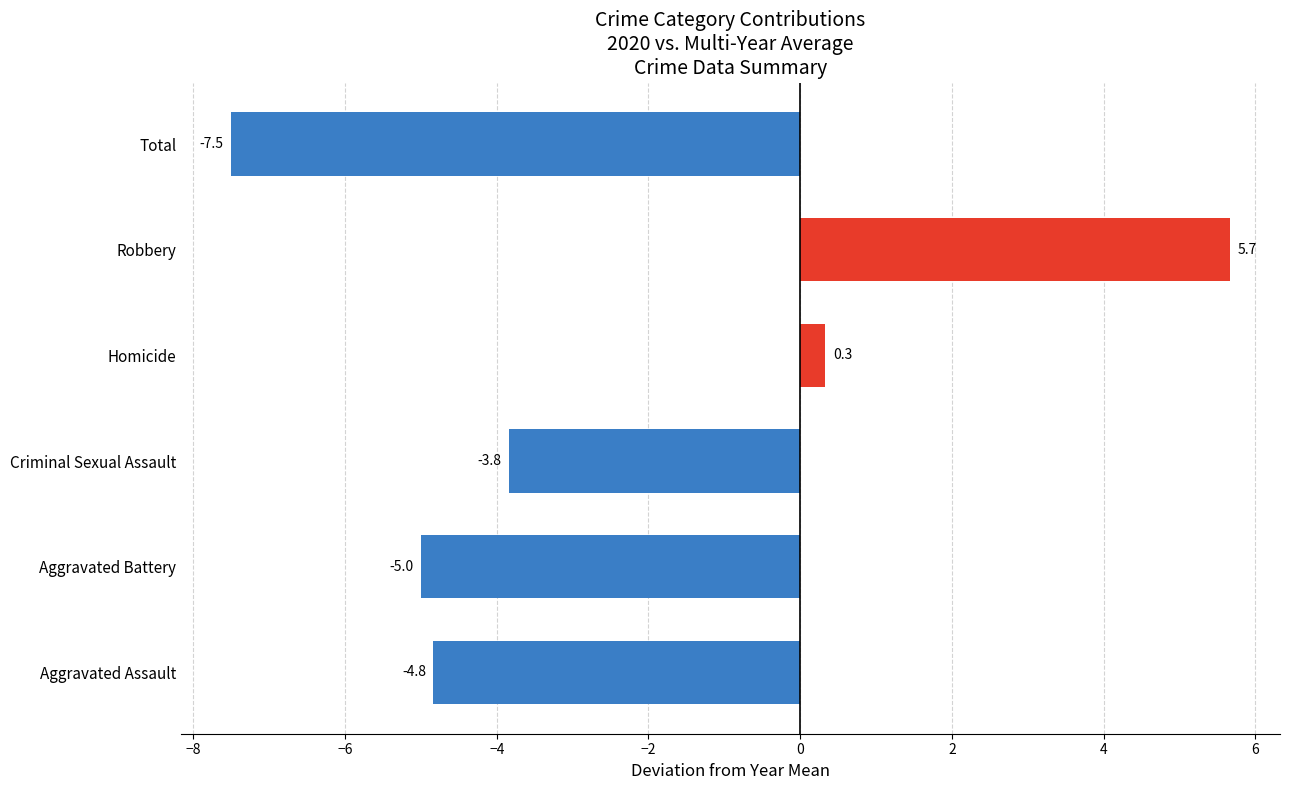

True or false: the data shows 1.7 at Robbery.

False